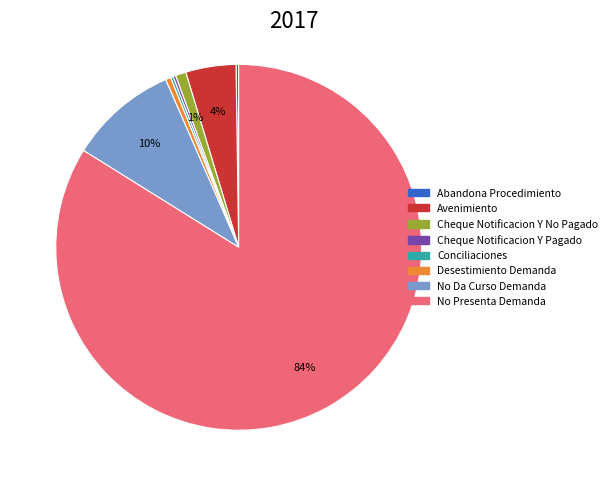

Between No Da Curso Demanda and Desestimiento Demanda, which is larger?

No Da Curso Demanda